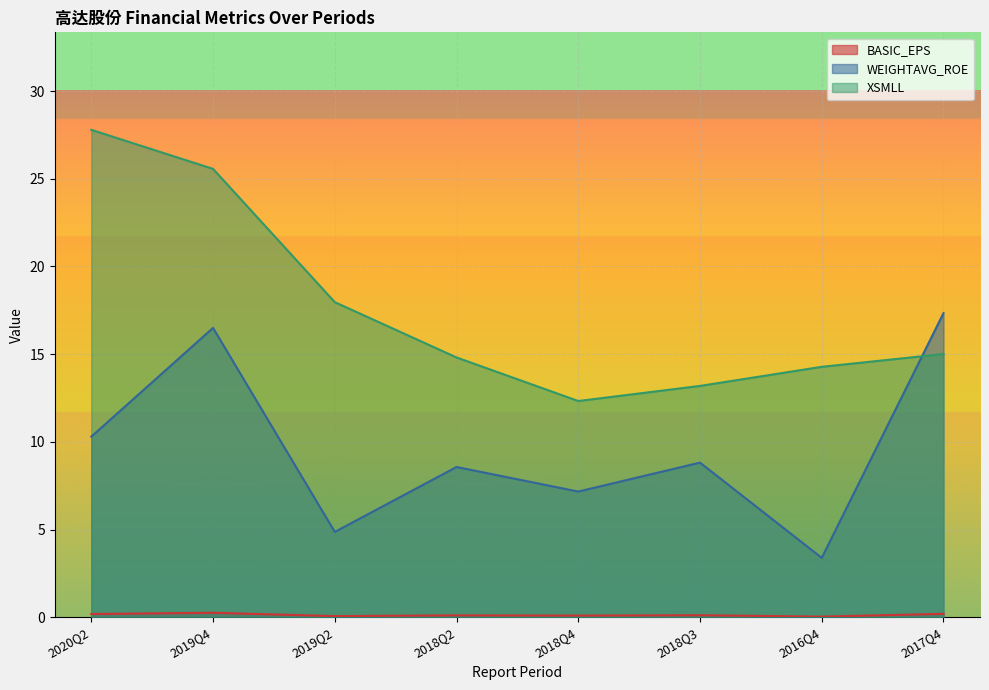

Rank the series by their average value, from lowest to highest.

BASIC_EPS, WEIGHTAVG_ROE, XSMLL